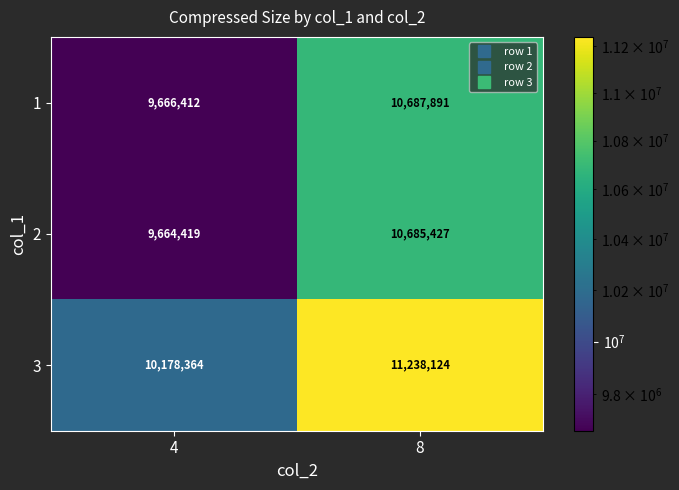

The value of 1 at 8 is 5278722. True or false?

False